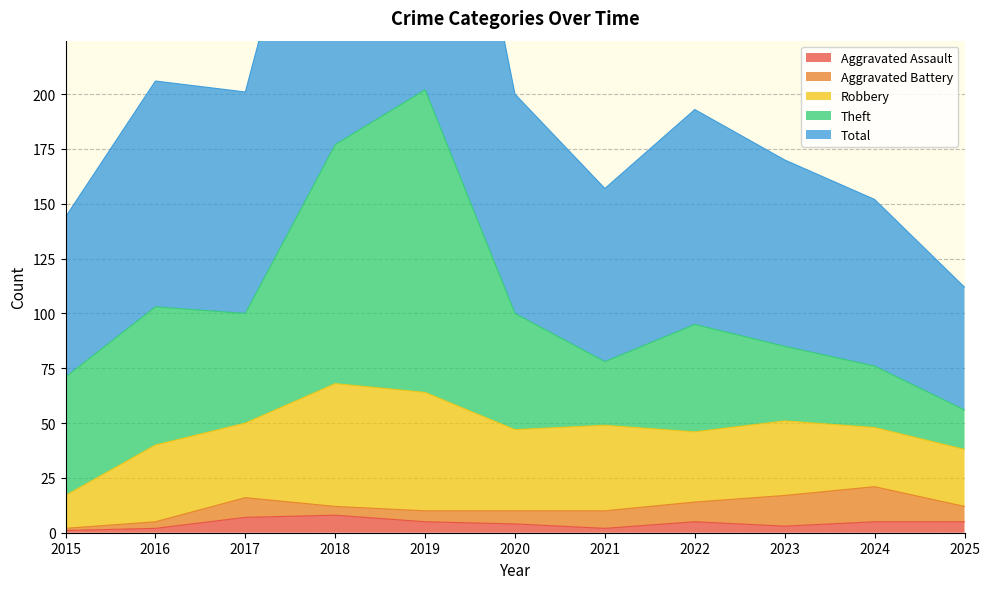

What is the lowest value of the Aggravated Battery series?

1